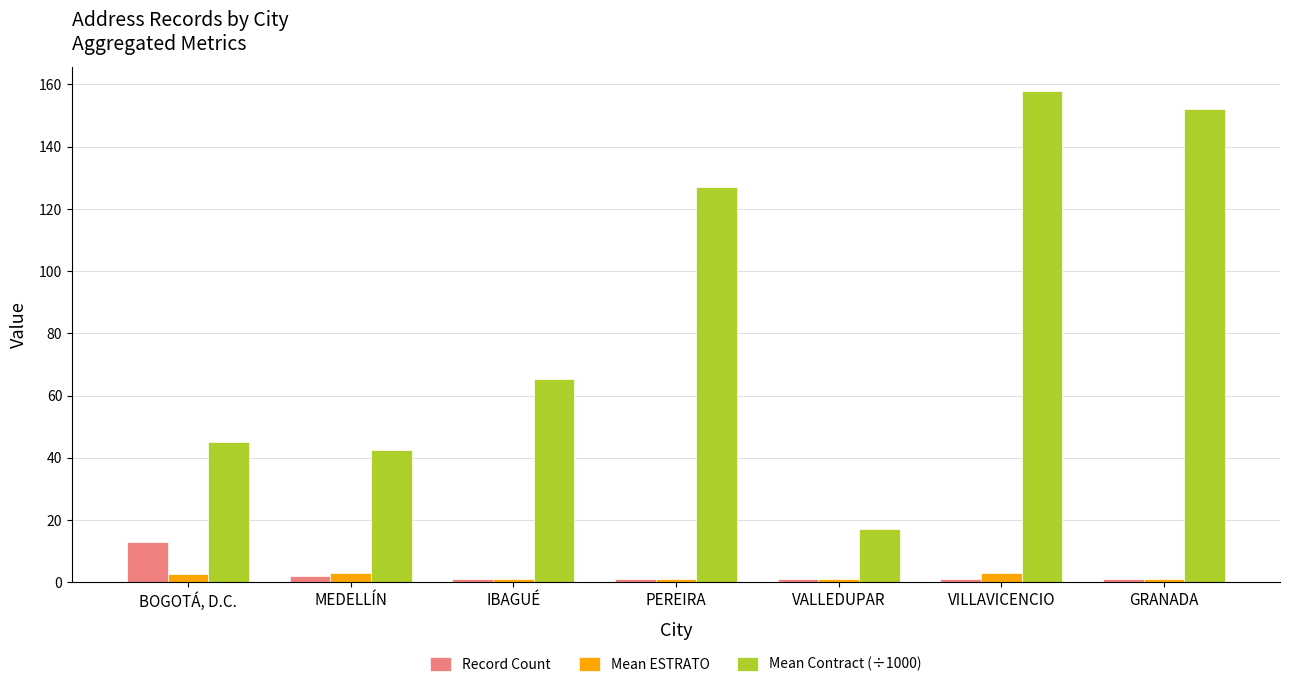

How many series are shown in this chart?

3